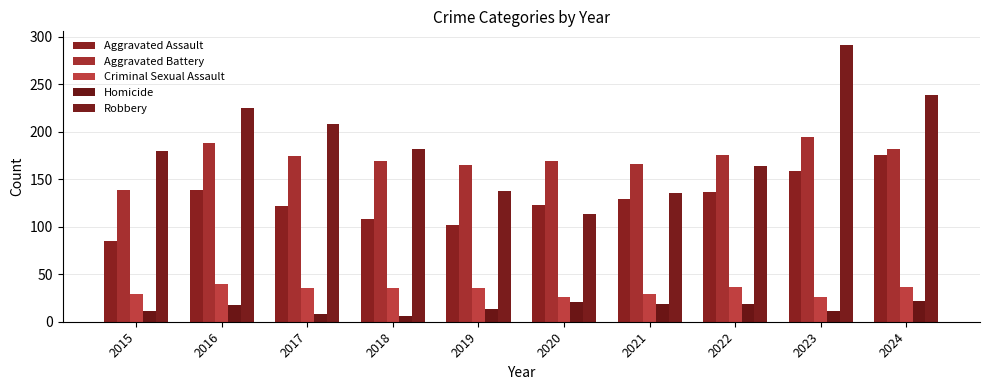

The Homicide series shows 16 at 2015. True or false?

False